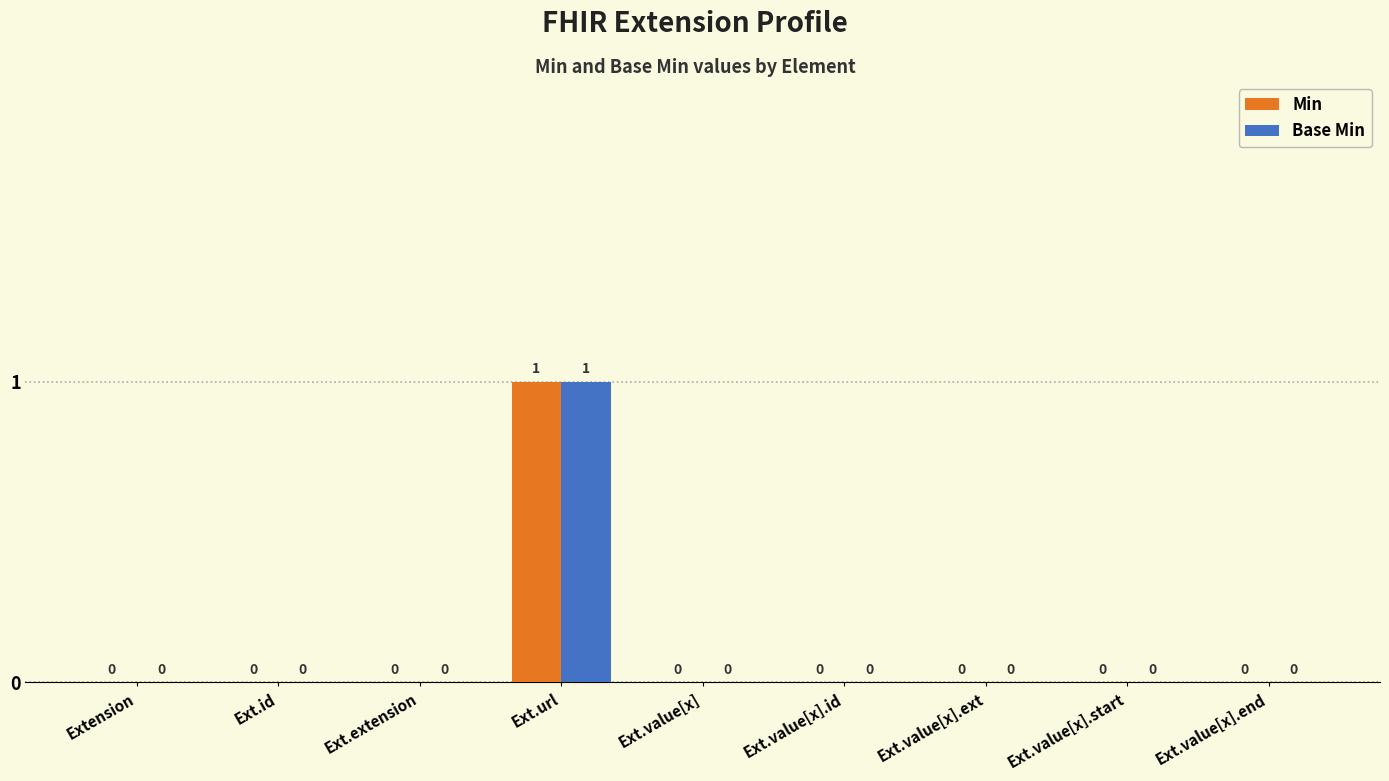

The Min series shows 1 at Ext.id. True or false?

False